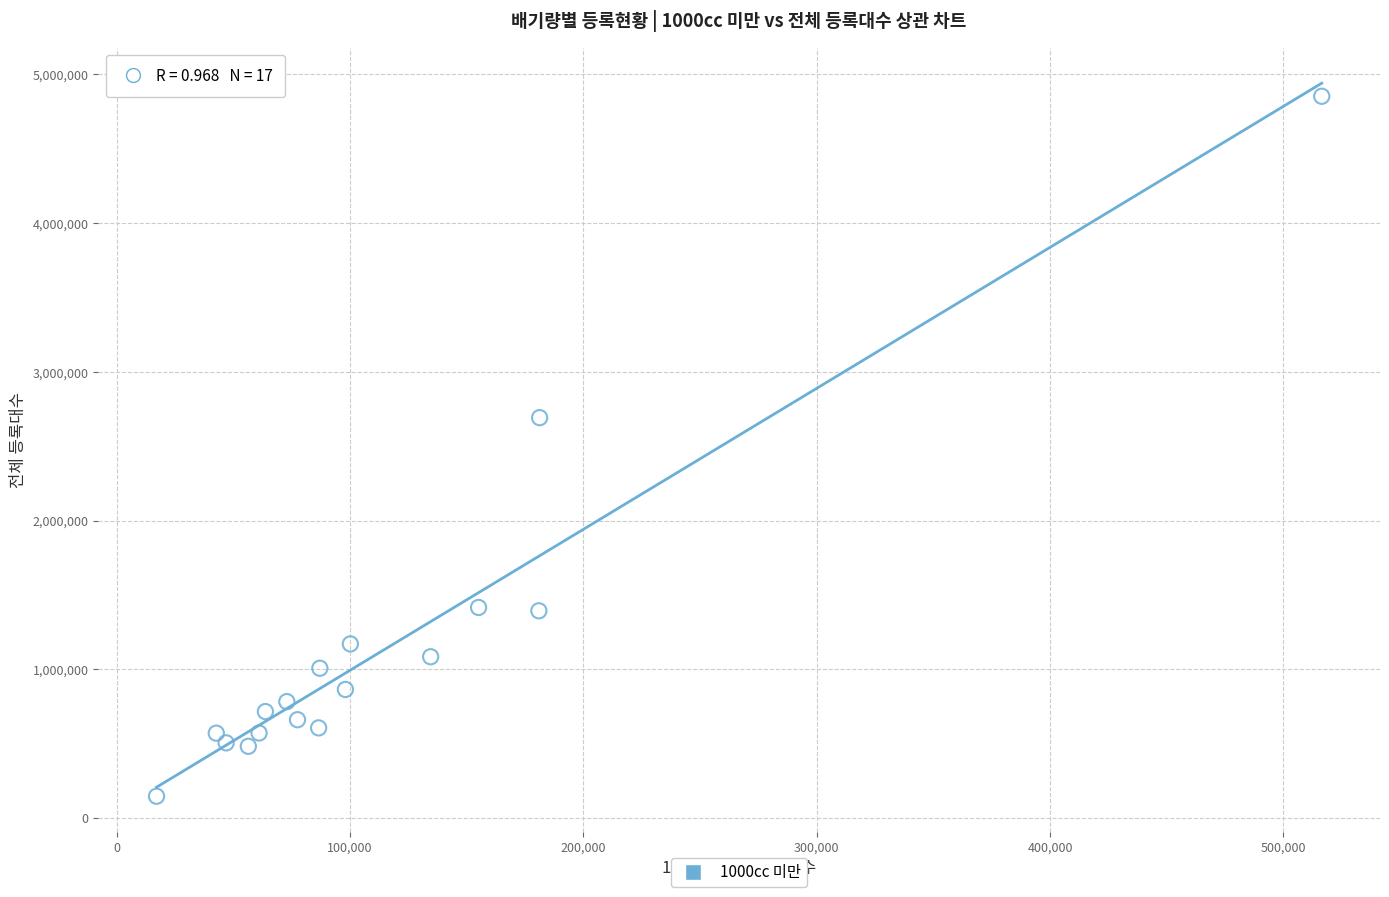

What is the range of X values (max minus min)?

499409